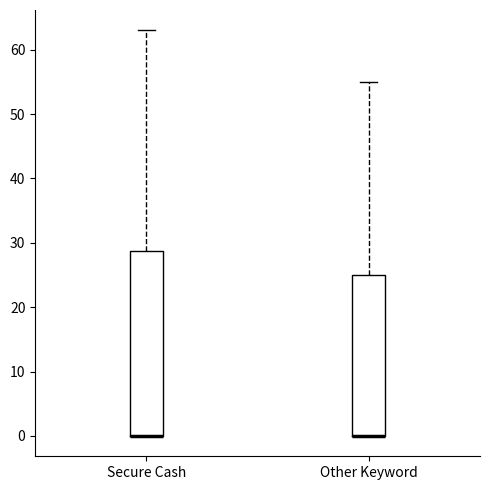

Reading left to right, read every box against the y-axis: the position of its median line, the range the box covers, and the ends of its whiskers. The values are not printed on the chart, so give them approximately, as read against the axis.

Secure Cash: median 0 (drawn on the box's lower edge), box 0 to 29, whiskers 0 to 63
Other Keyword: median 0 (drawn on the box's lower edge), box 0 to 25, whiskers 0 to 55